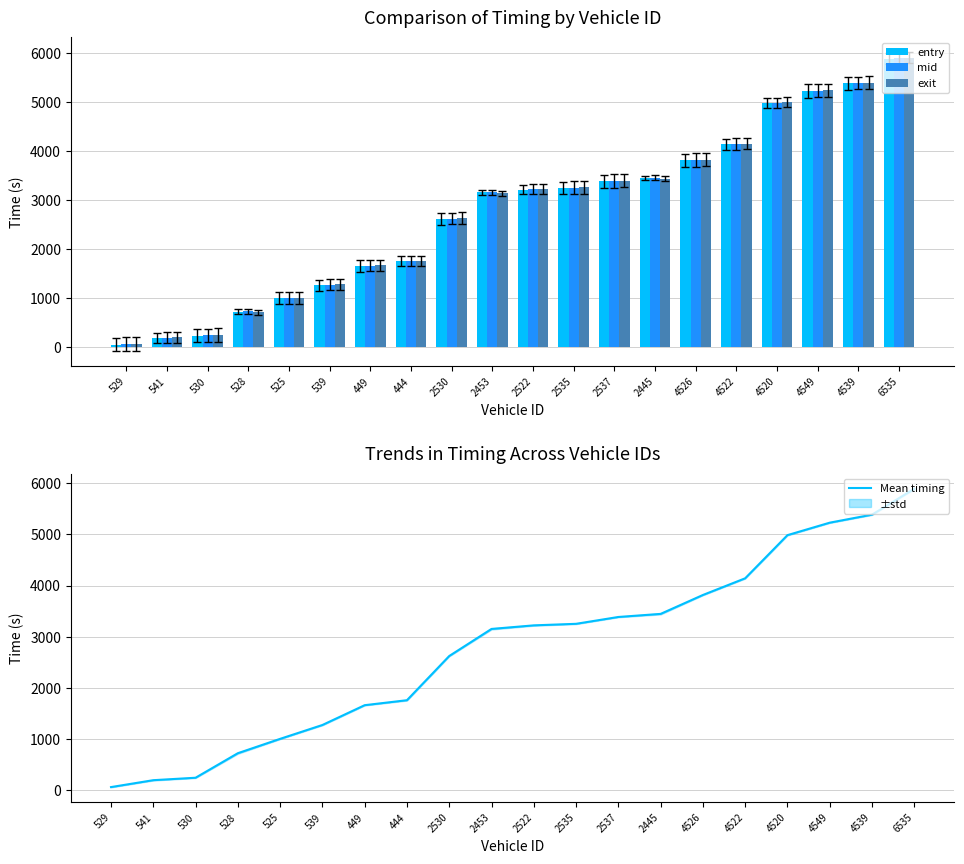

What are all the series names shown in the legend?

entry, mid, exit, Mean timing